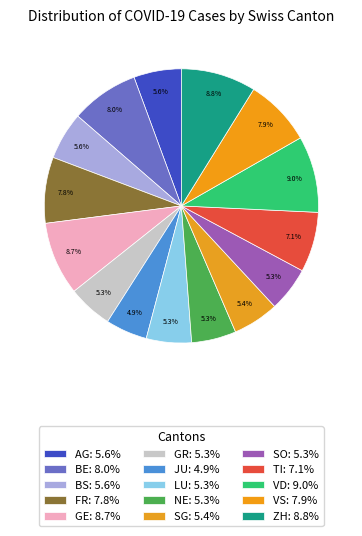

True or false: ZH accounts for 9% of the total.

True